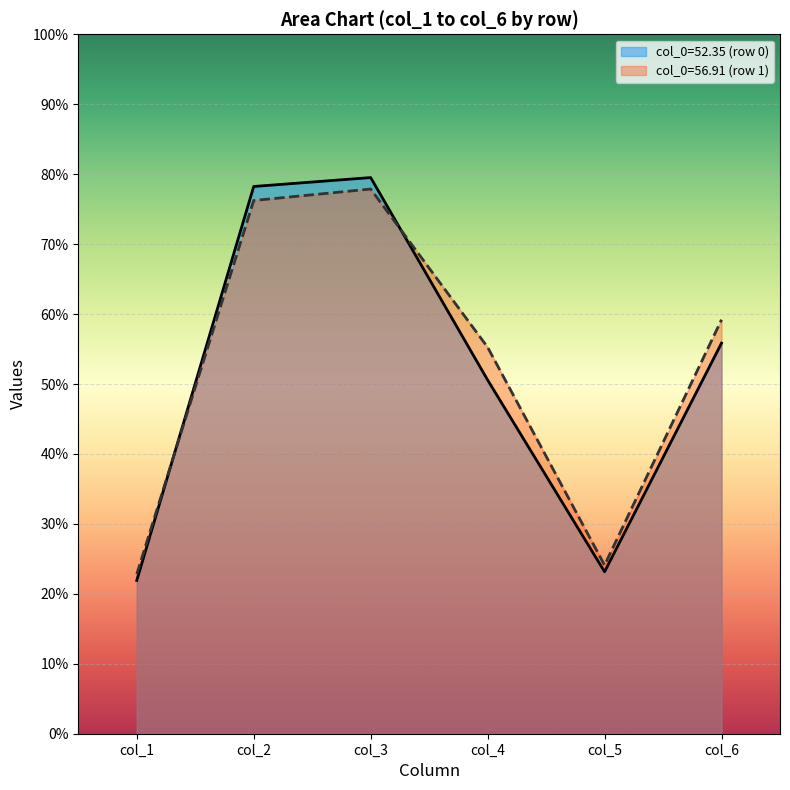

Reading left to right, list all the values displayed in this chart.

col_1: 0=21.9	1=22.8
col_2: 0=78.2	1=76.2
col_3: 0=79.5	1=77.9
col_4: 0=50.6	1=55.3
col_5: 0=23.2	1=24.1
col_6: 0=55.8	1=59.2